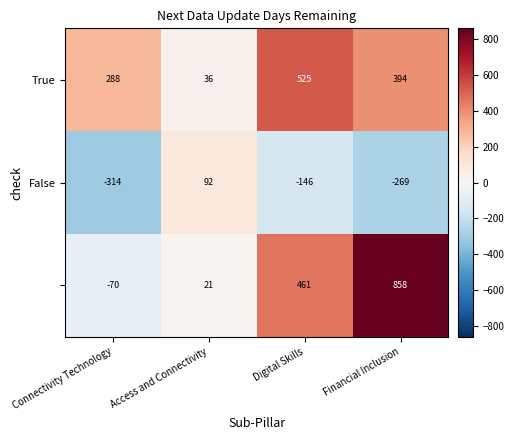

At which category is the sum across all series the highest?

Financial Inclusion